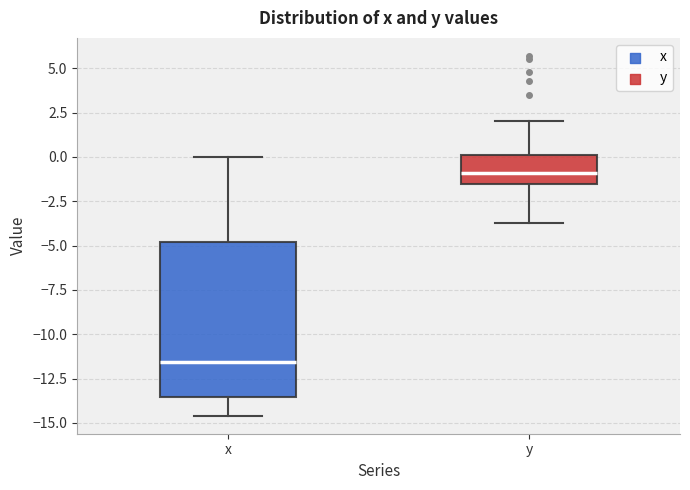

Reading left to right, transcribe this box plot: for each box, give where its median line is, the range the box spans, and where its two whiskers end, as read against the y-axis. The values are not printed on the chart, so give them approximately, as read against the axis.

x: median -11.5, box -13.5 to -5.0, whiskers -14.5 to 0.0
y: median -1.0, box -1.5 to 0.0, whiskers -3.5 to 2.0